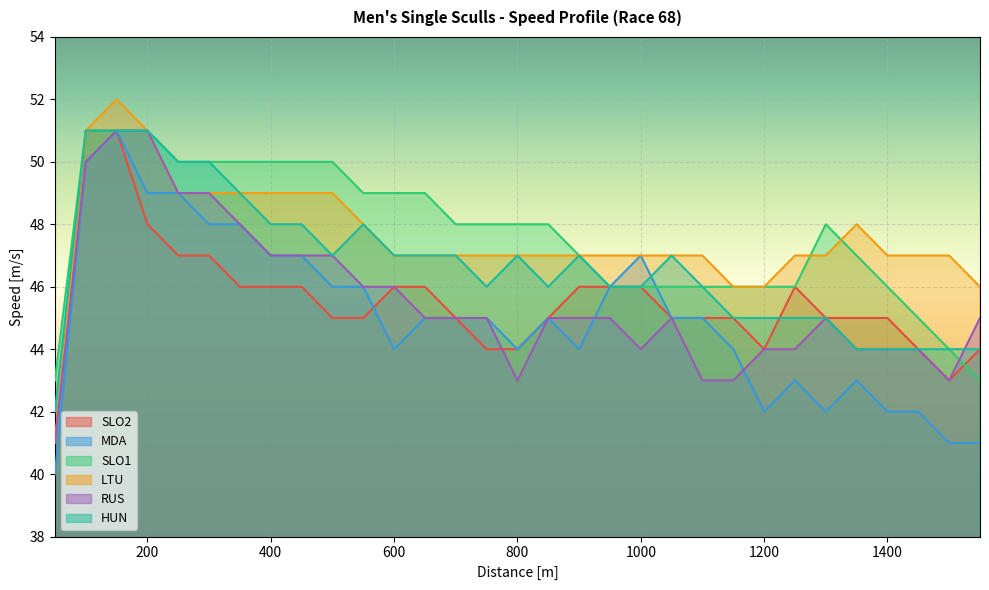

At which category does MDA reach its first local valley?

600